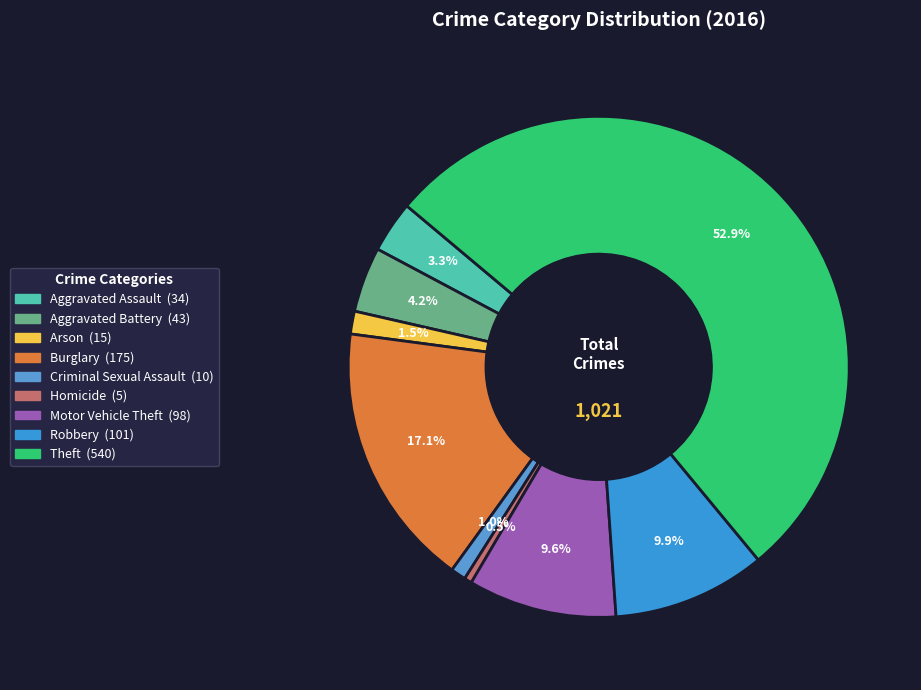

Which slice is the largest?

Theft